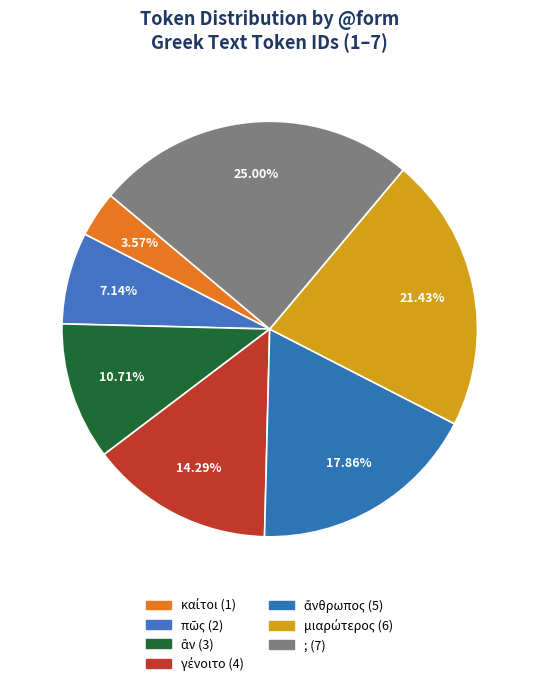

True or false: ἄνθρωπος accounts for 18% of the total.

True